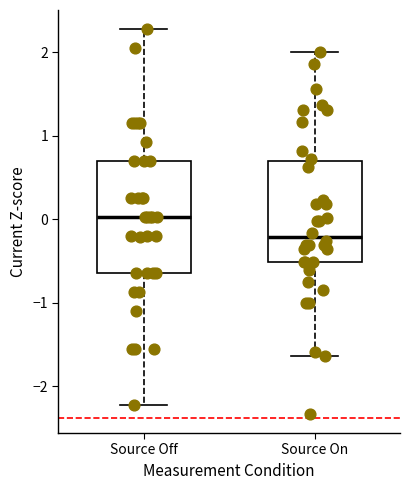

Which box has the lowest median line?

Source On